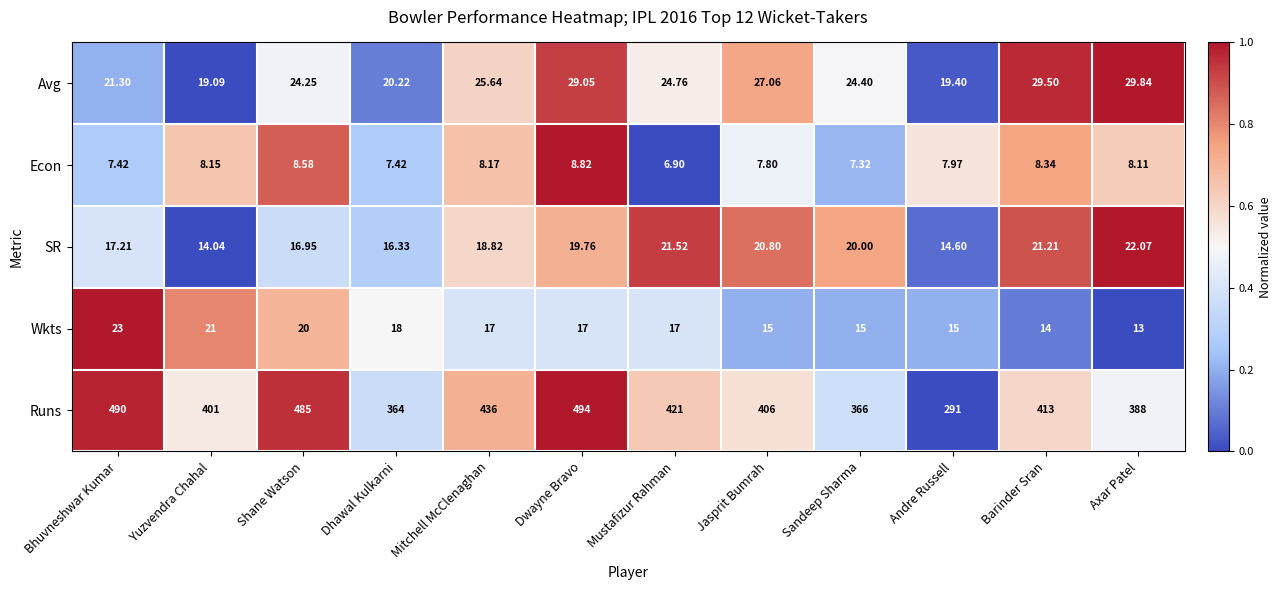

Between Dhawal Kulkarni and Mustafizur Rahman, which series saw the biggest shift?

Runs